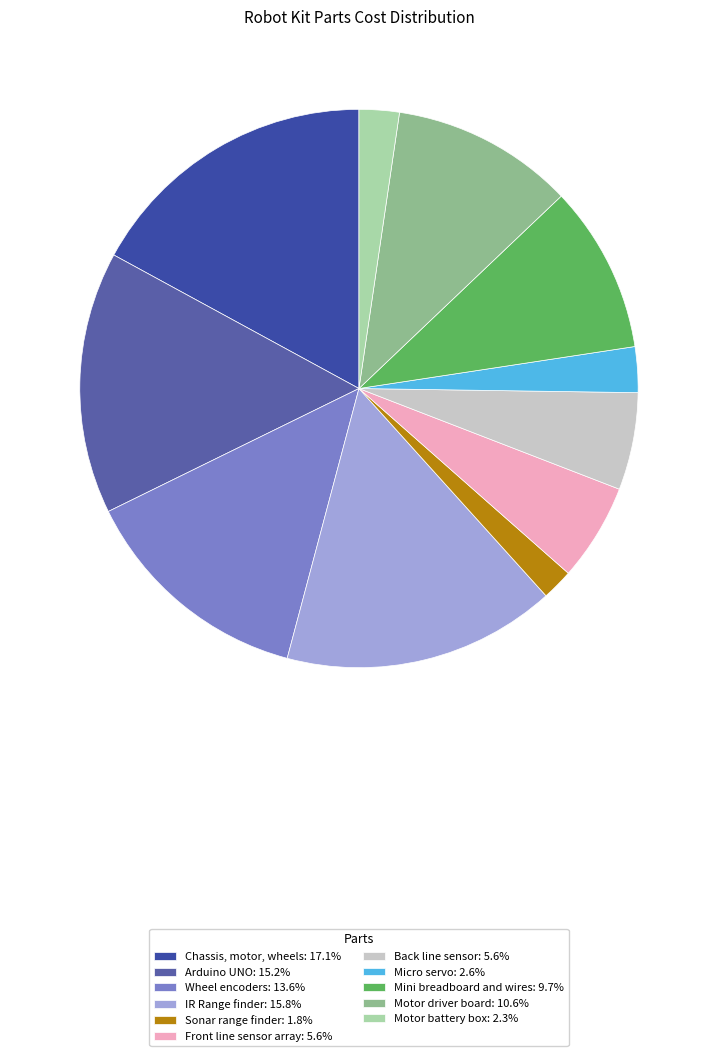

What percentage is the Back line sensor slice, to the nearest percent?

6%